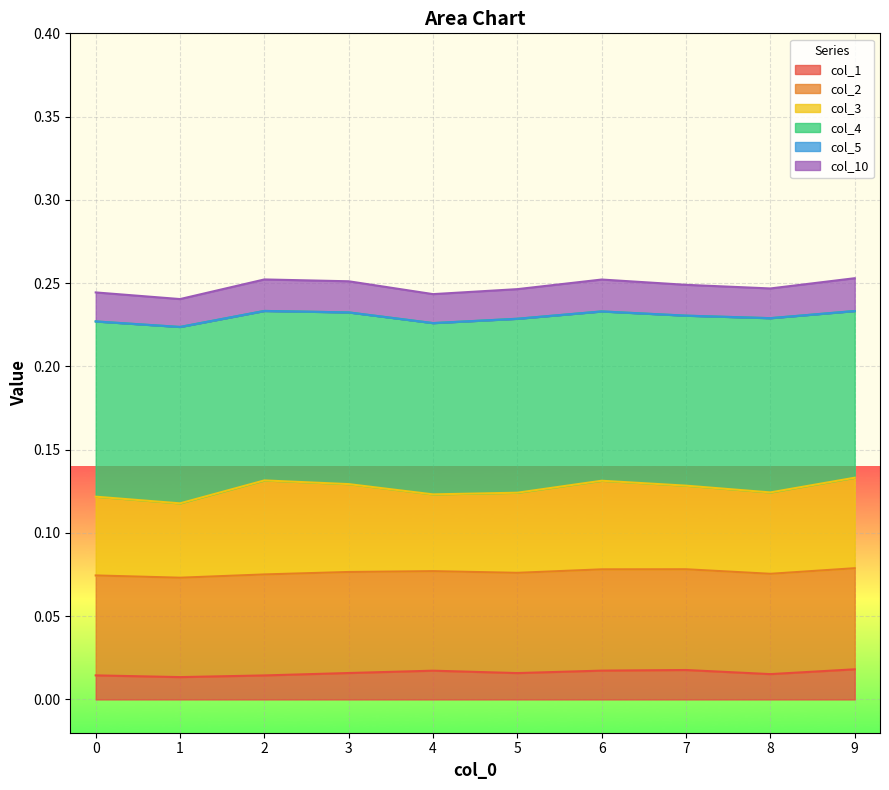

At which category does the chart reach its peak across all series?

2